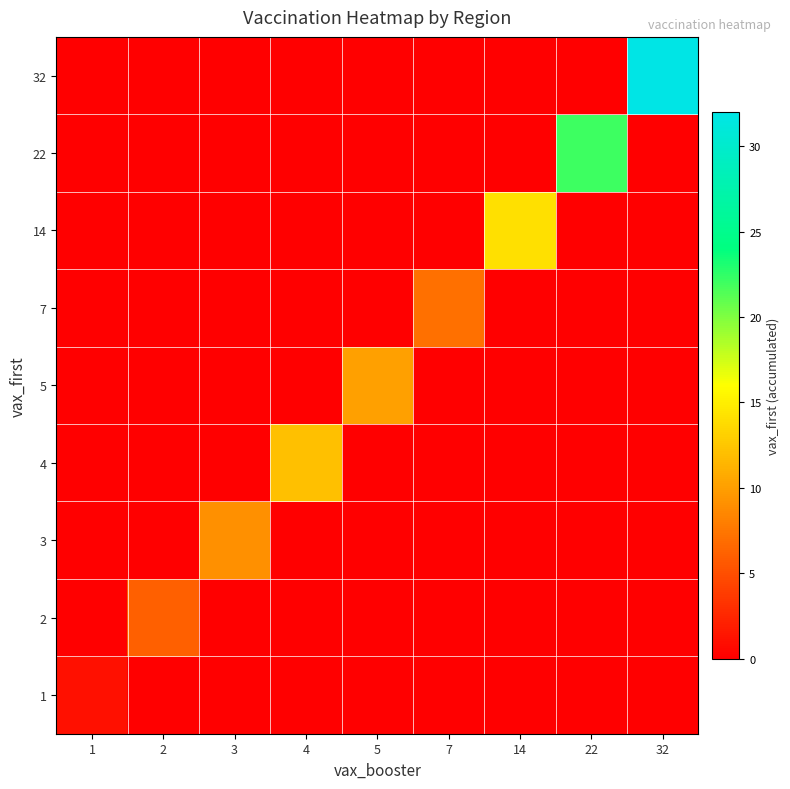

Reading right to left, list all the values displayed in this chart.

row_0: 0	0	0	0	0	0	0	0	1
row_1: 0	0	0	0	0	0	0	6	0
row_2: 0	0	0	0	0	0	9	0	0
row_3: 0	0	0	0	0	12	0	0	0
row_4: 0	0	0	0	10	0	0	0	0
row_5: 0	0	0	7	0	0	0	0	0
row_6: 0	0	14	0	0	0	0	0	0
row_7: 0	22	0	0	0	0	0	0	0
row_8: 32	0	0	0	0	0	0	0	0